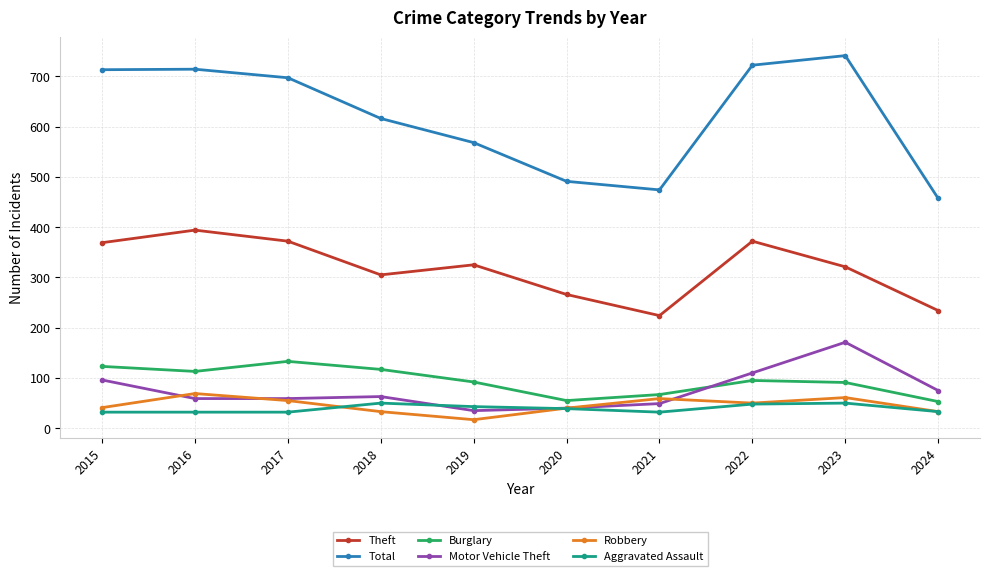

True or false: Aggravated Assault and Theft intersect in this chart.

False